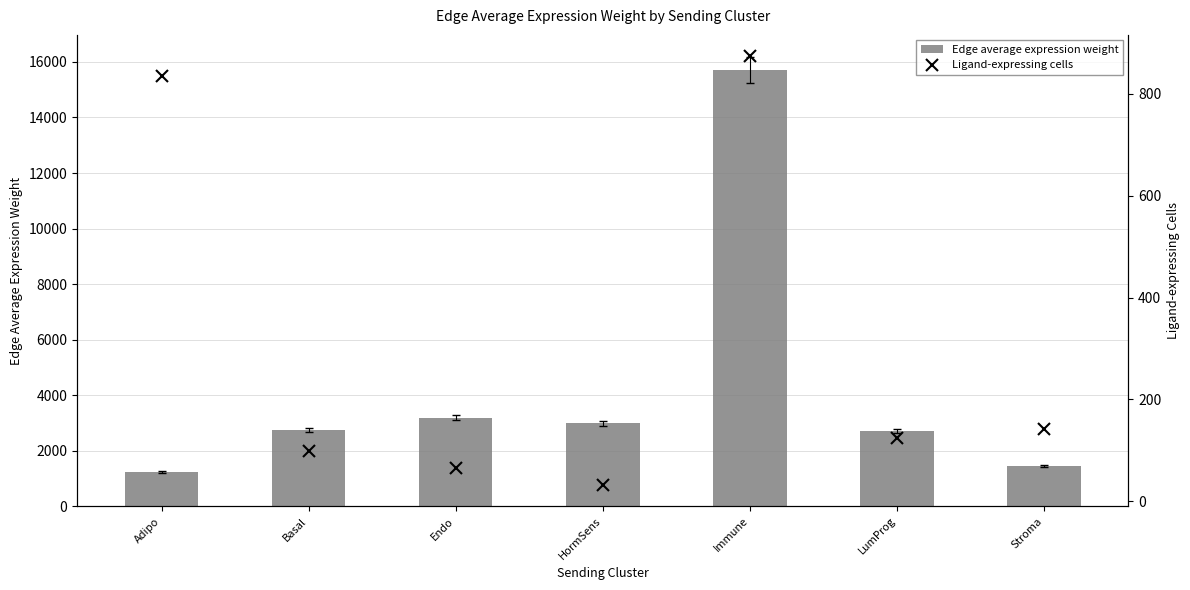

What is the label of the 6th bar from the right?

Basal